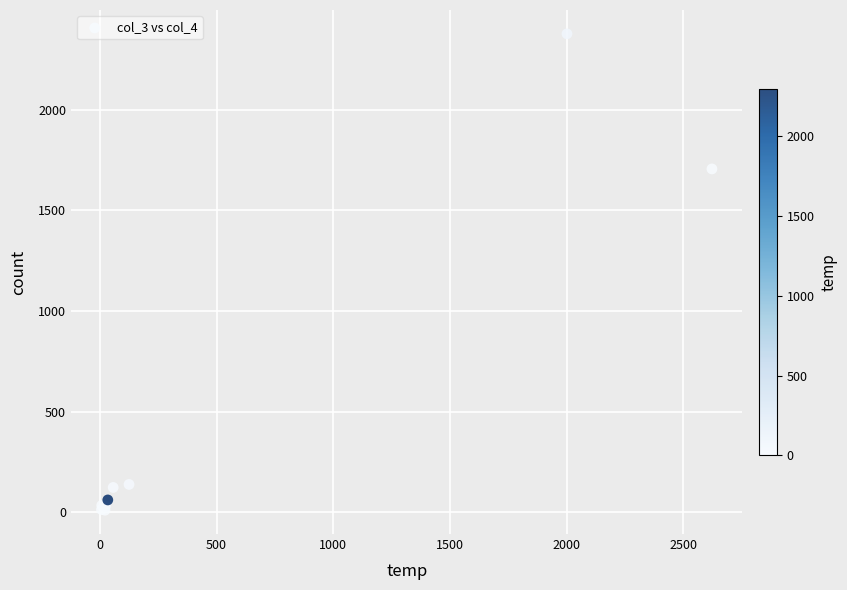

What Y value in the scatter plot is closest to 1193?

1705